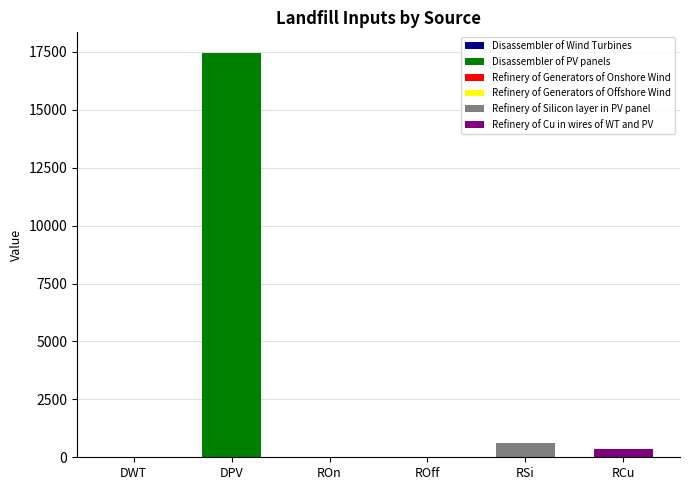

Does the chart contain stacked bars?

No